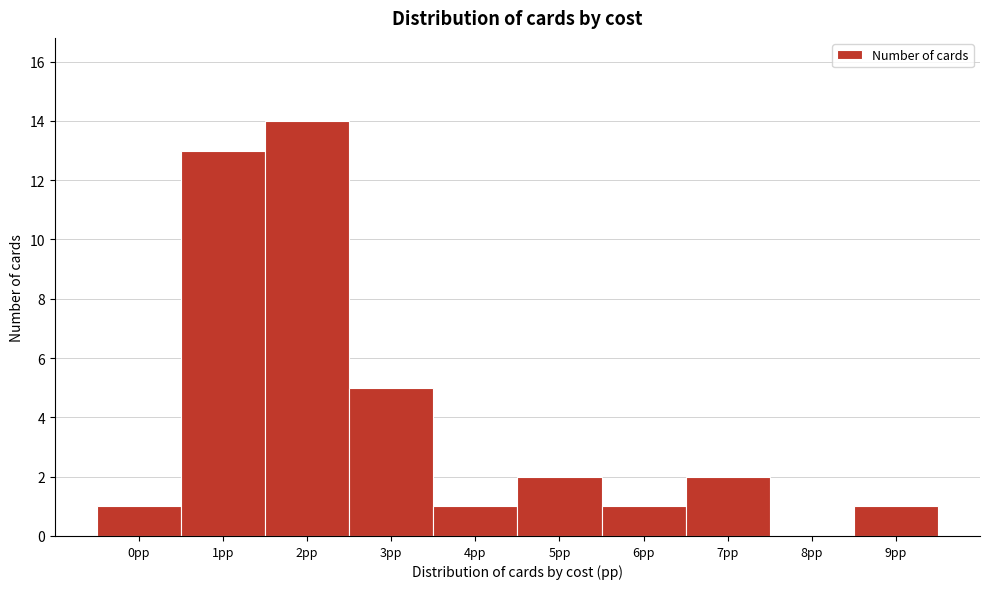

Reading left to right, extract all data points from this chart.

0pp=1	1pp=13	2pp=14	3pp=5	4pp=1	5pp=2	6pp=1	7pp=2	8pp=0	9pp=1